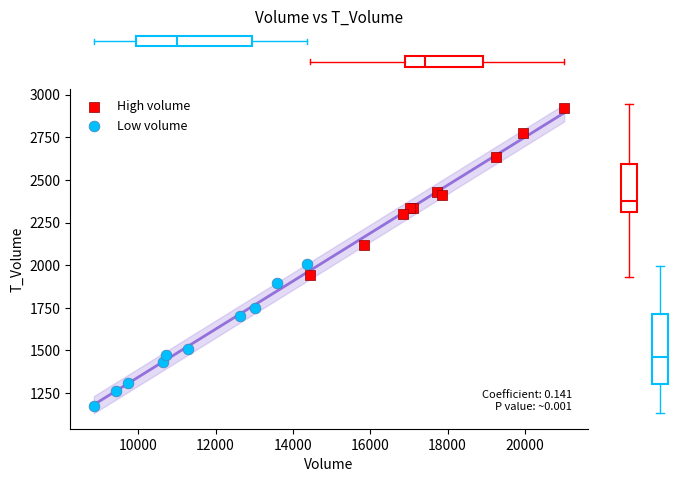

Which series reaches the maximum Y coordinate?

High volume